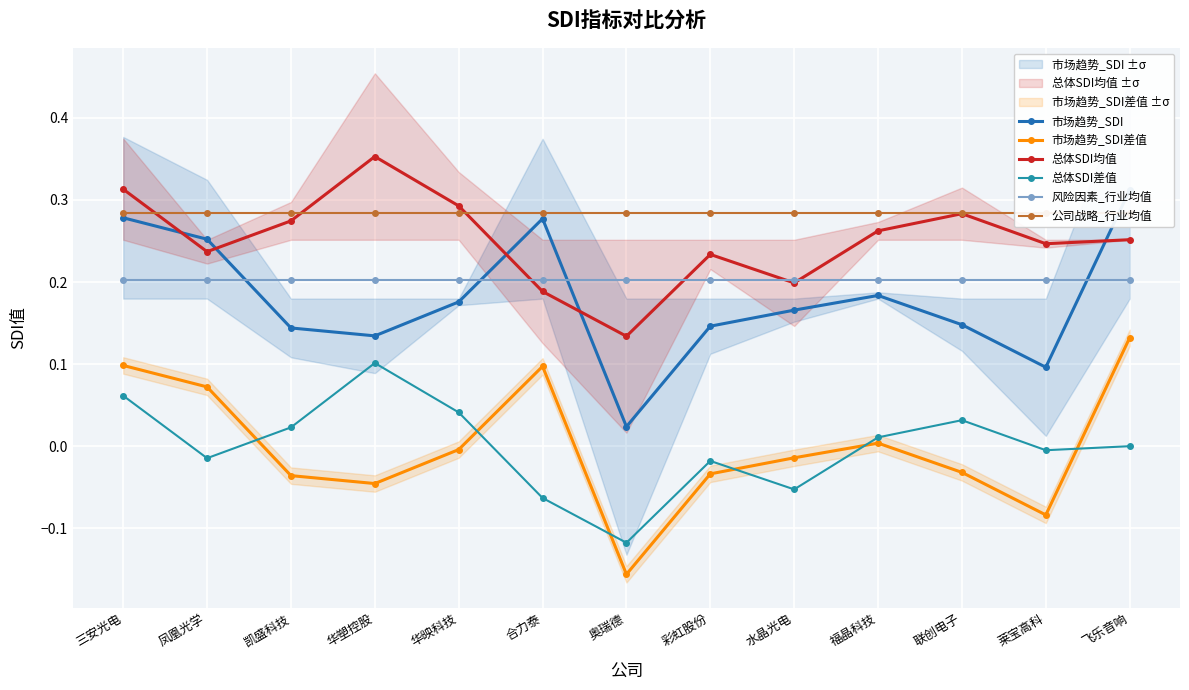

Read the 市场趋势_SDI value at 凤凰光学.

0.3